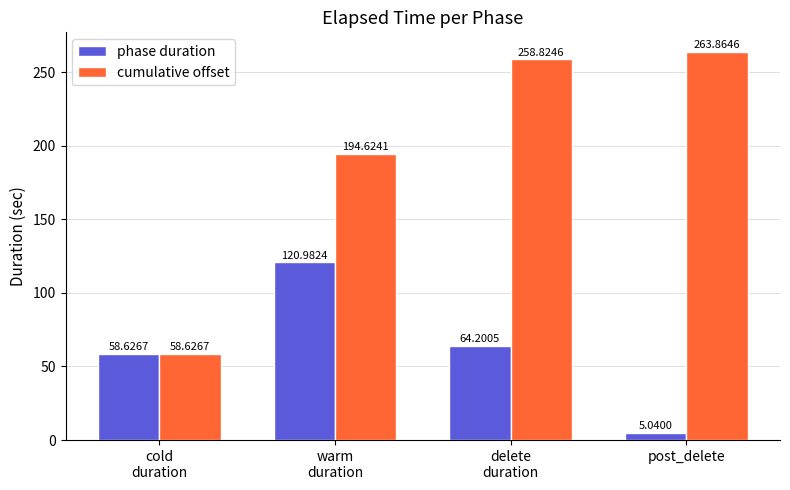

What is the sum of all phase duration values?

248.8